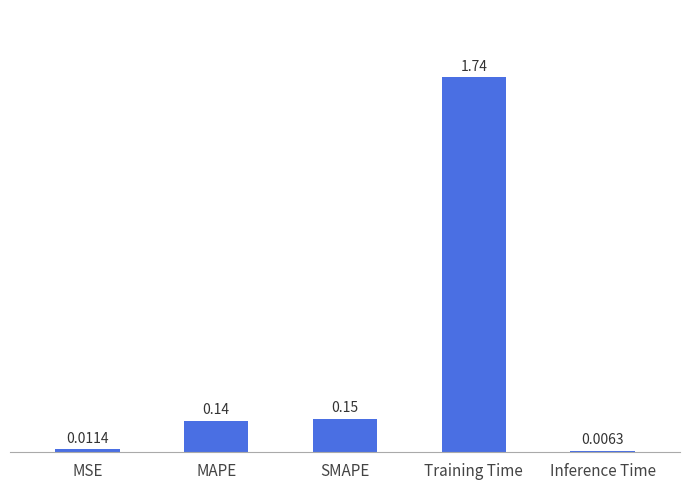

What is the difference between the values at MAPE and Training Time?

1.6